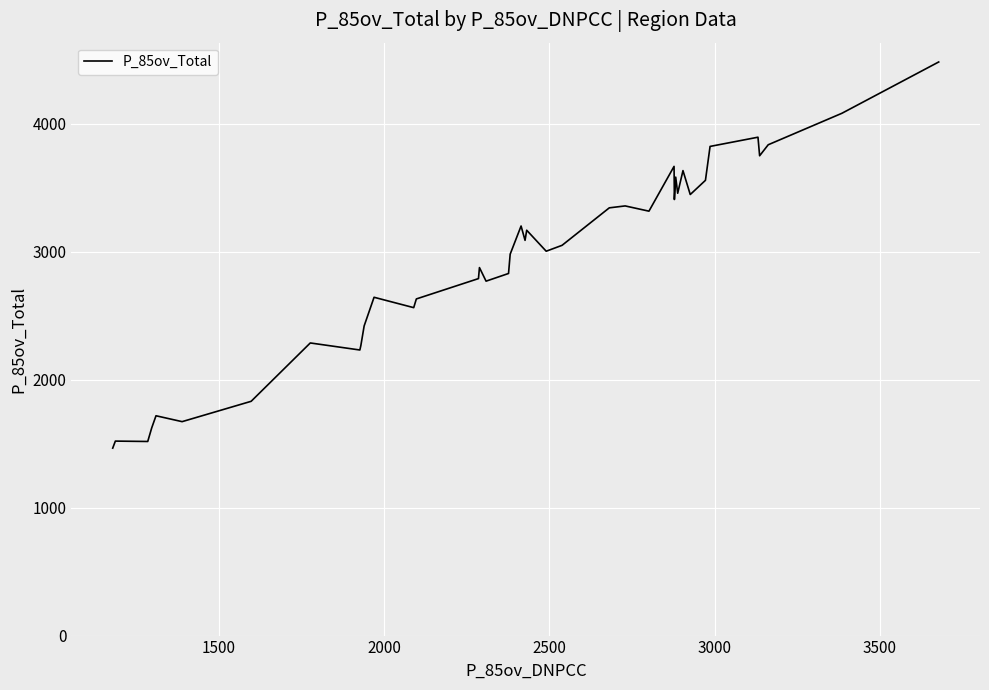

True or false: there are more than 0 points higher than both neighbors.

True